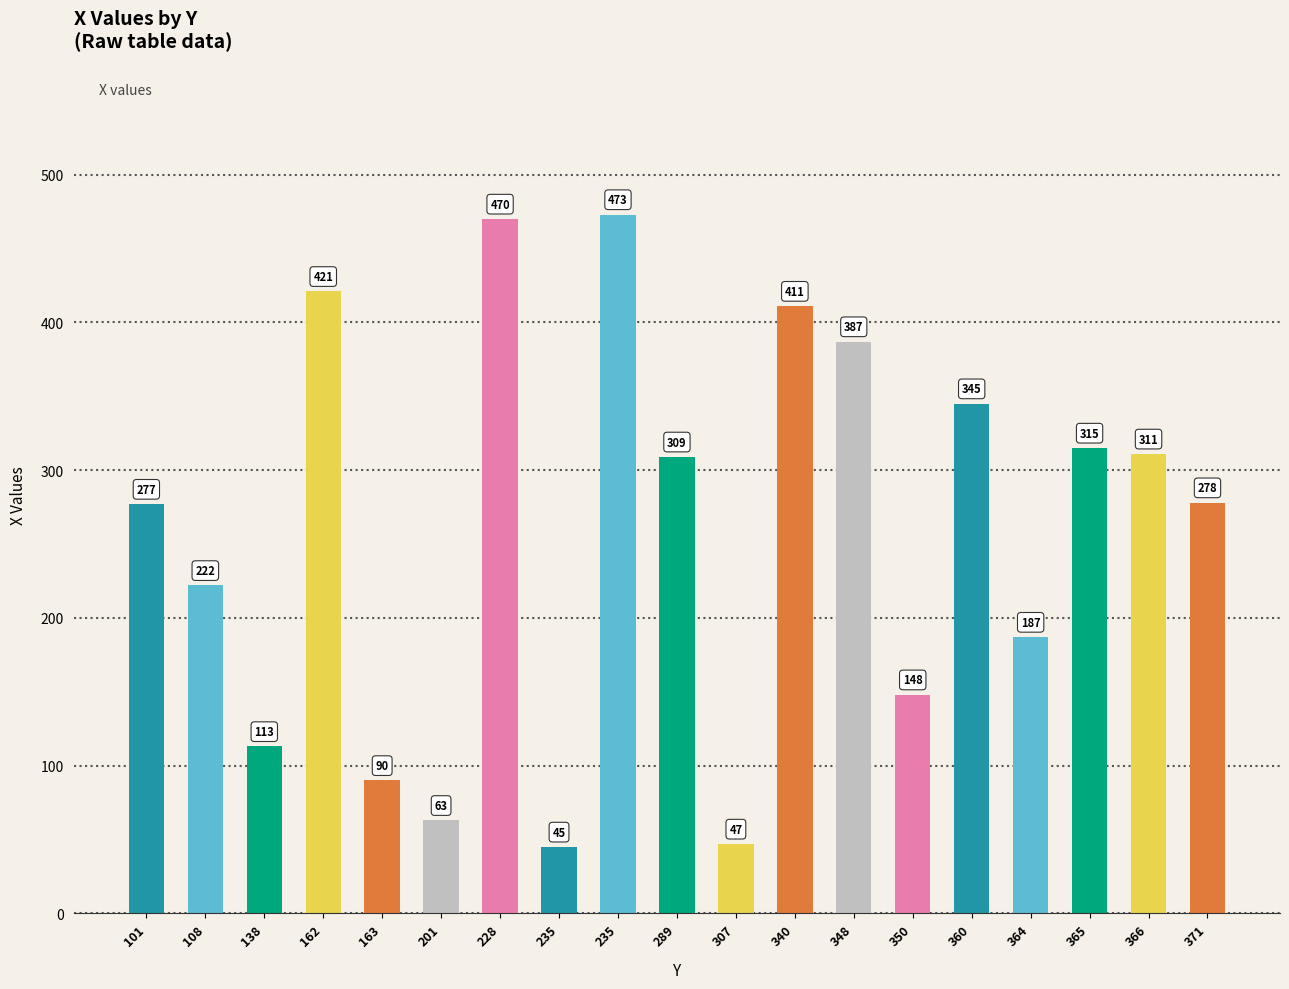

What is the difference between the second highest and second lowest values?

423